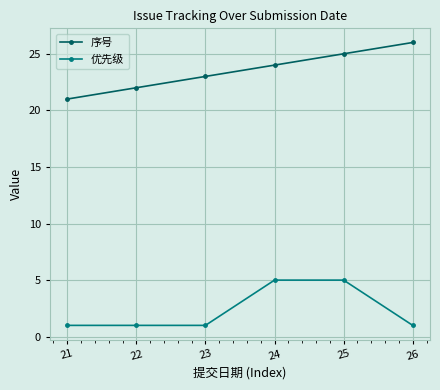

True or false: 序号 has more than 0 interior local peaks.

False